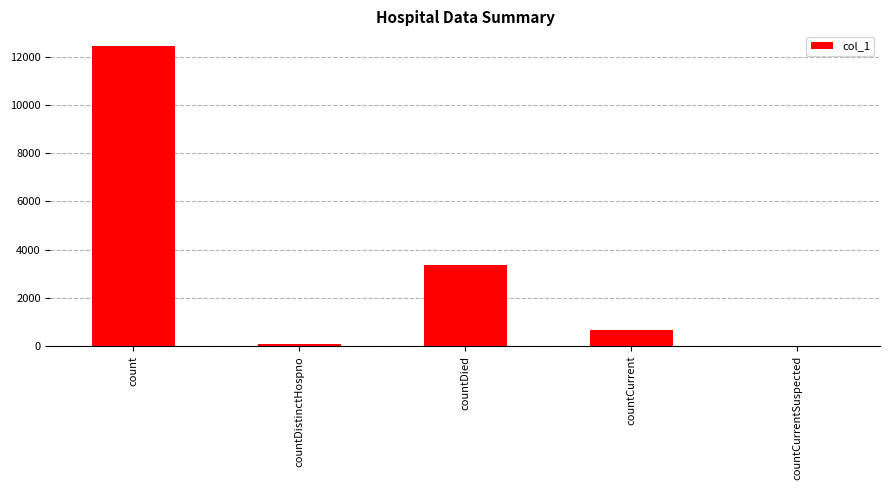

At which category does the chart reach its peak across all series?

count